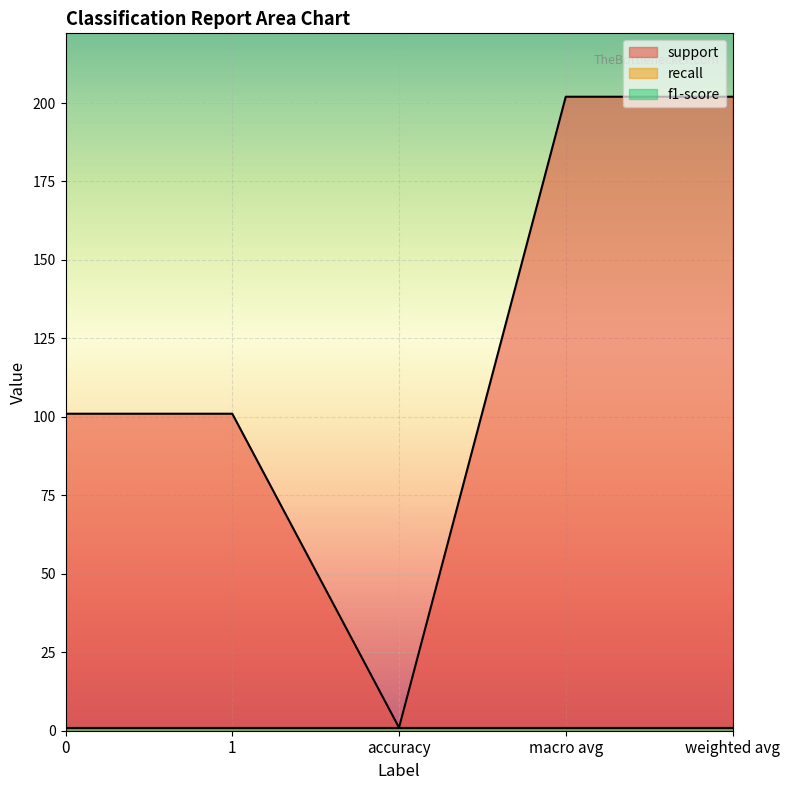

Rank the series at 1 from highest to lowest value.

support, recall, f1-score